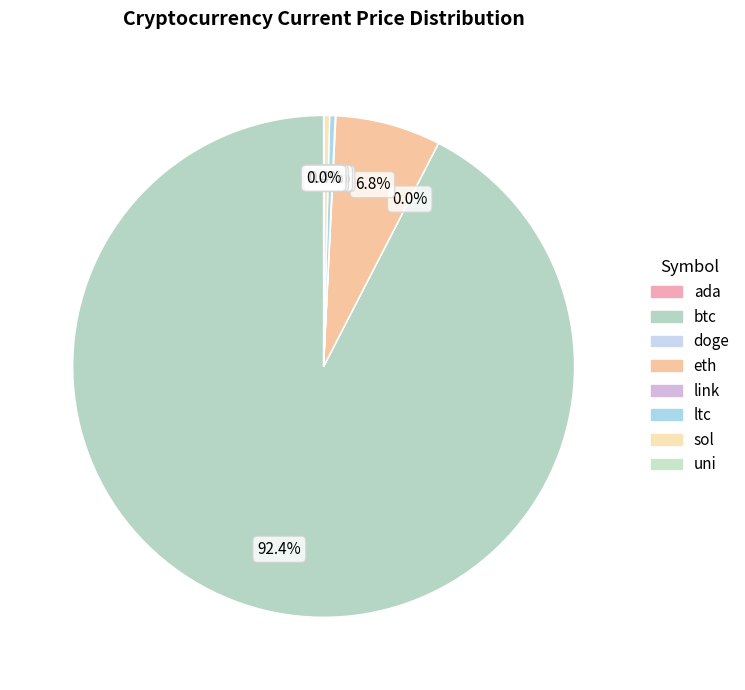

Is it true that btc is 92% of the pie?

True